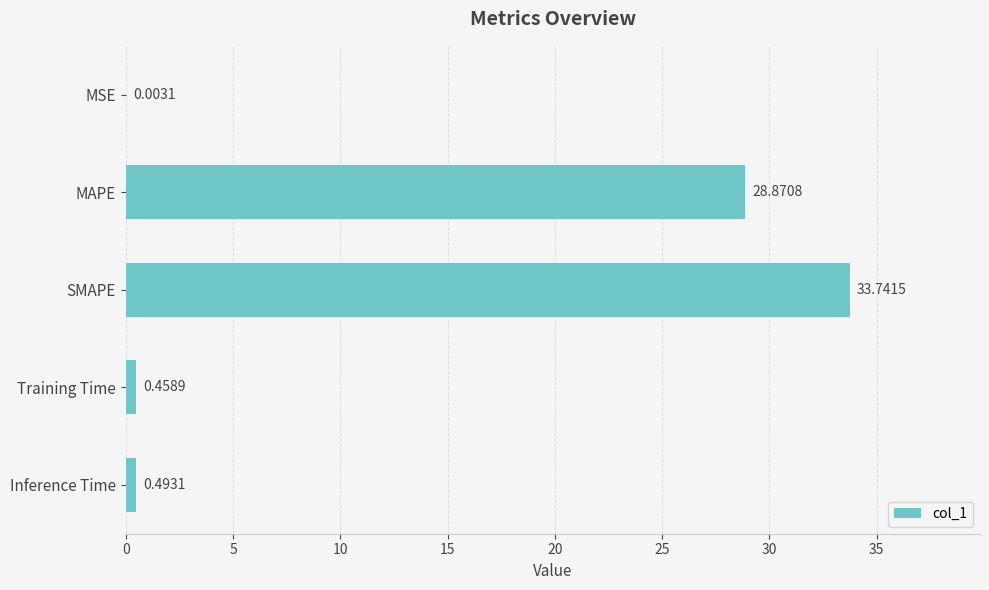

What is the ratio of the value at MAPE to the value at SMAPE?

0.9